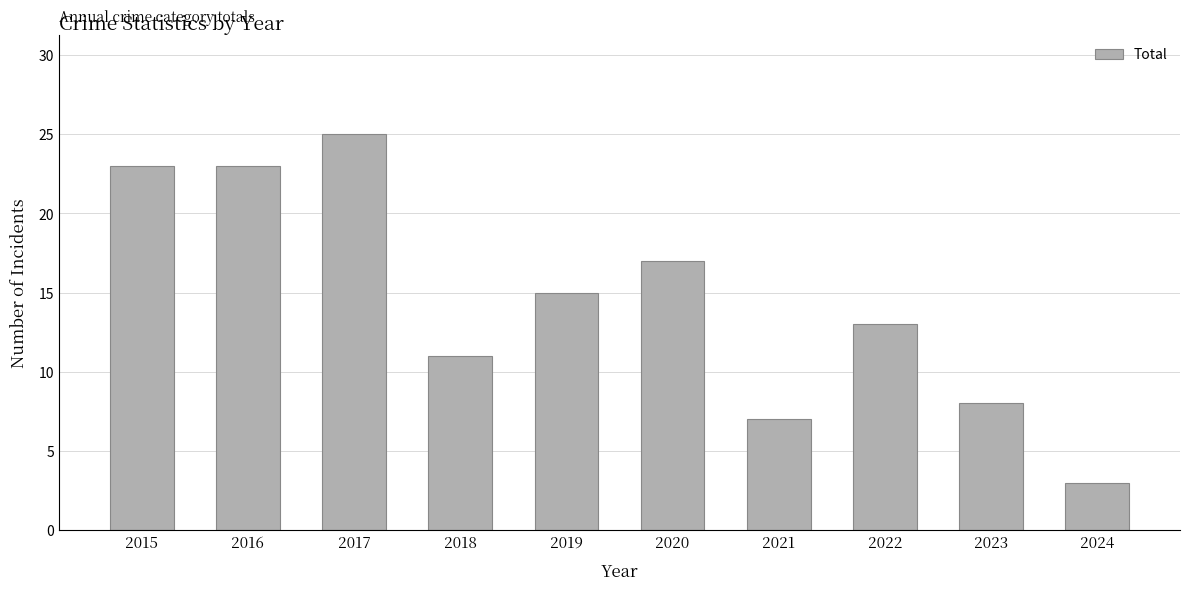

Which has a higher value, 2024 or 2019?

2019